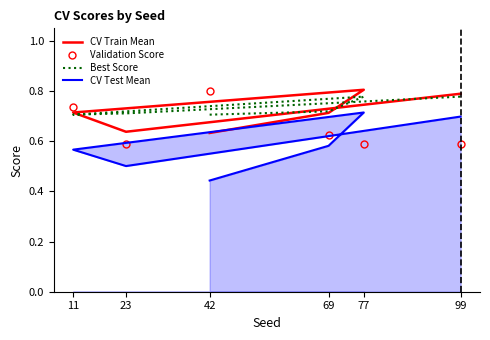

Which has a higher value, 77 or 69?

77